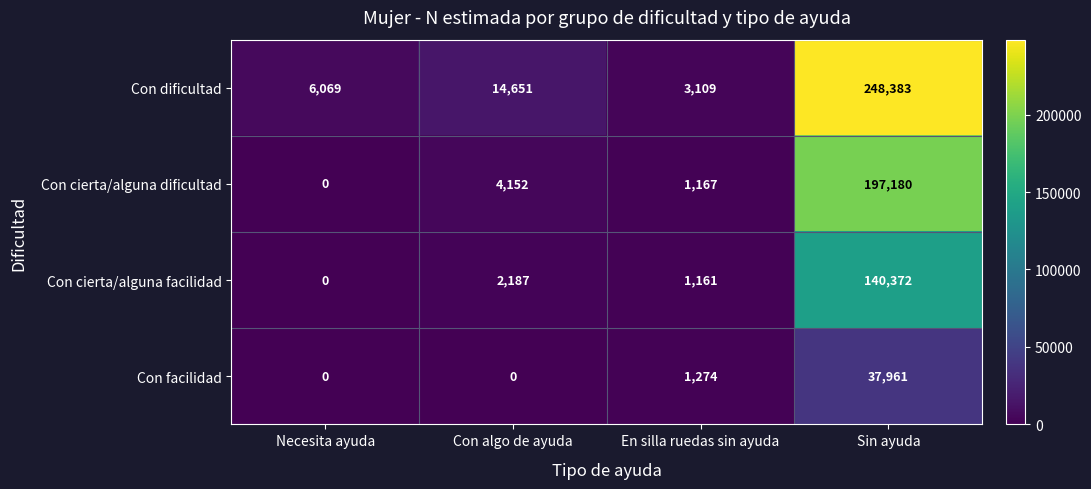

True or false: Con facilidad has a value of 1274 at En silla ruedas sin ayuda.

True